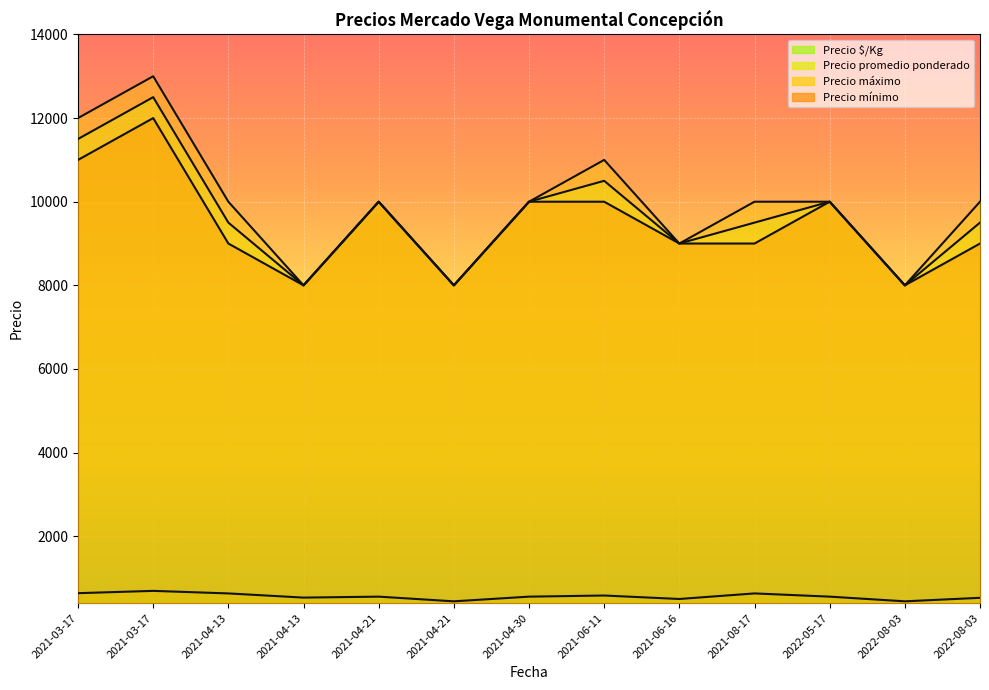

Reading left to right, what are all the values shown in this chart?

Precio $/Kg: 639	694	633	533	556	444	556	583	500	633	556	444	528
Precio promedio ponderado: 11500	12500	9500	8000	10000	8000	10000	10500	9000	9500	10000	8000	9500
Precio máximo: 12000	13000	10000	8000	10000	8000	10000	11000	9000	10000	10000	8000	10000
Precio mínimo: 11000	12000	9000	8000	10000	8000	10000	10000	9000	9000	10000	8000	9000